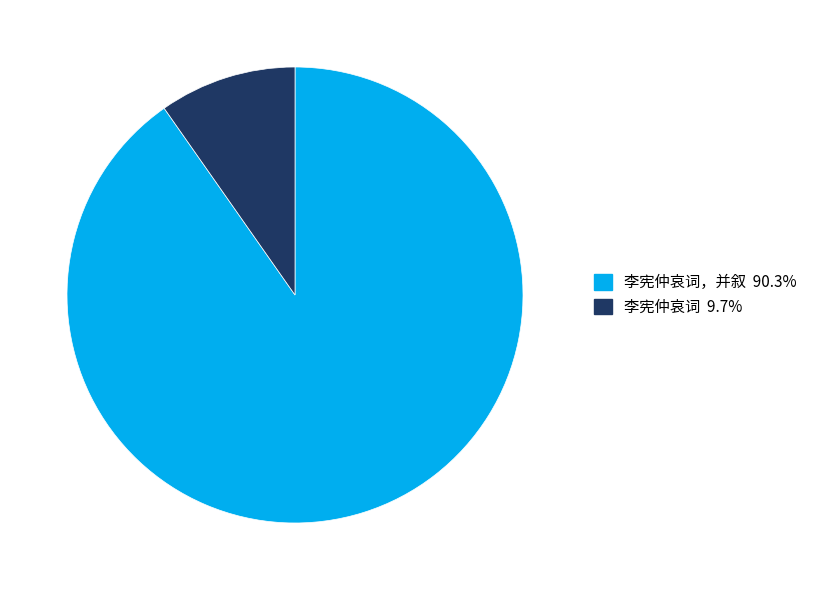

Is there any slice that represents more than half of the pie?

Yes